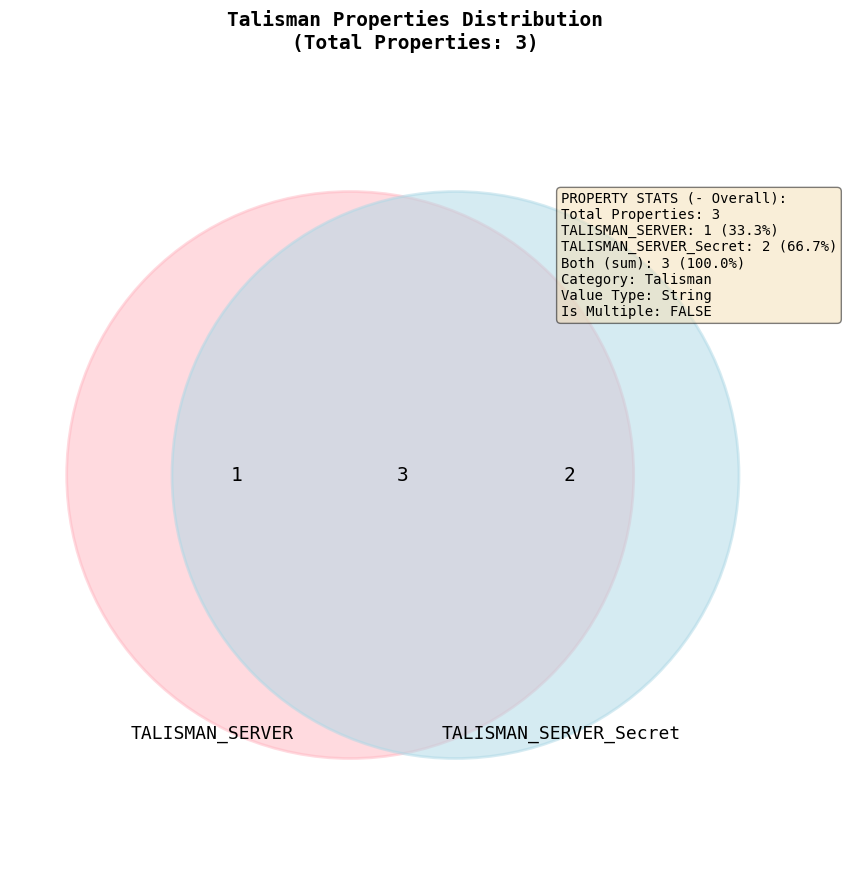

Which slice is the smallest?

TALISMAN_SERVER